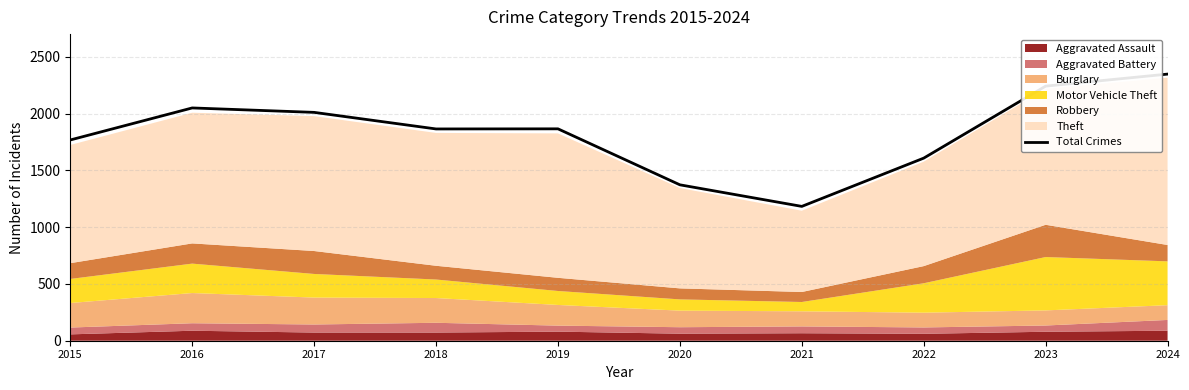

What is the sum of the values at 2016 and 2015?

3818